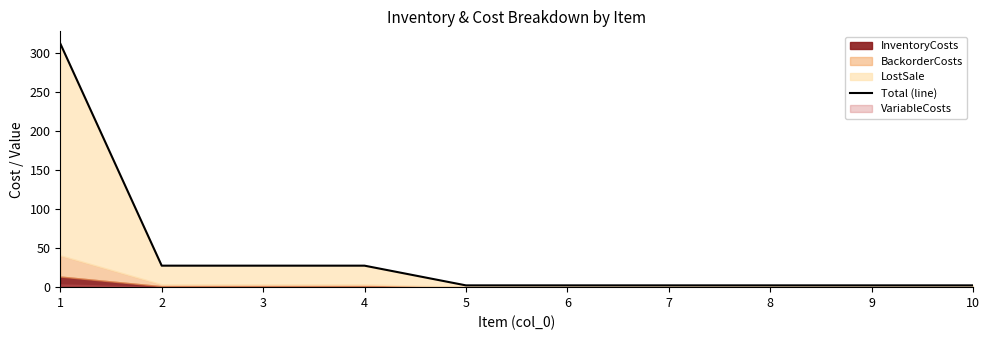

True or false: the data shows 44.5 at 3.

False